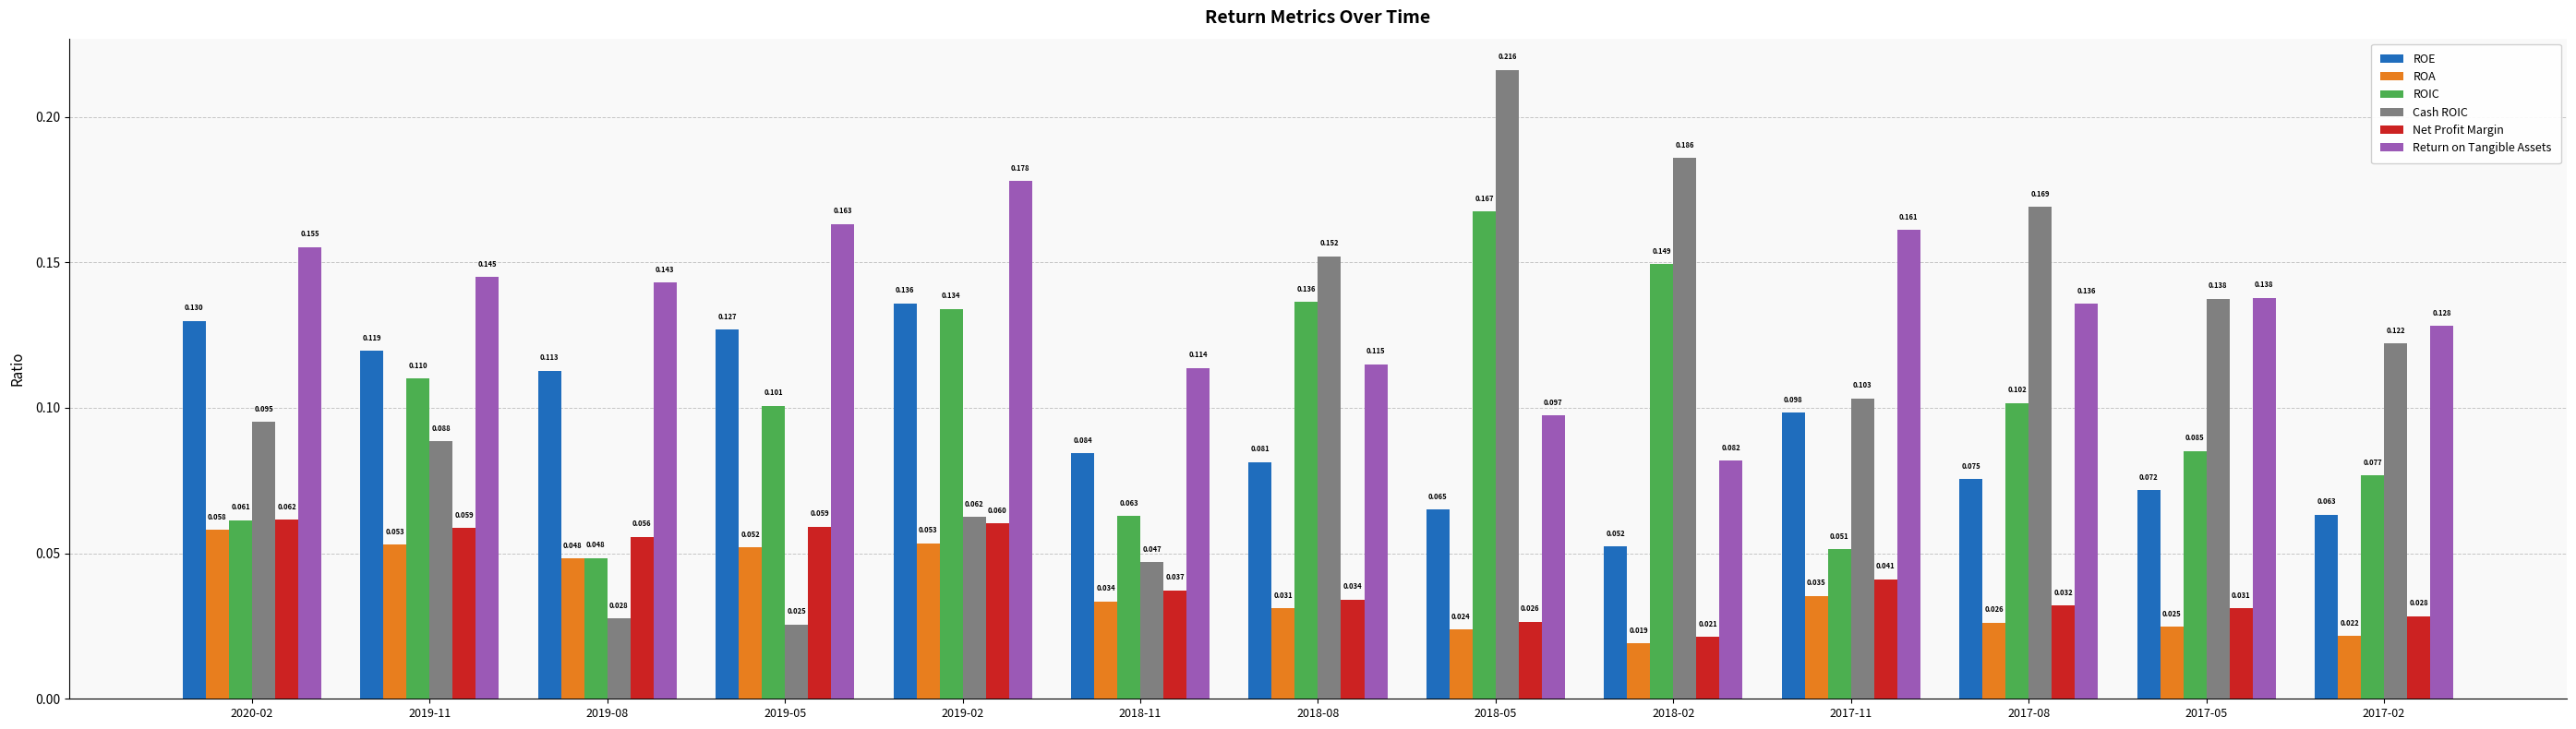

At which label does ROIC reach its minimum?

2019-08